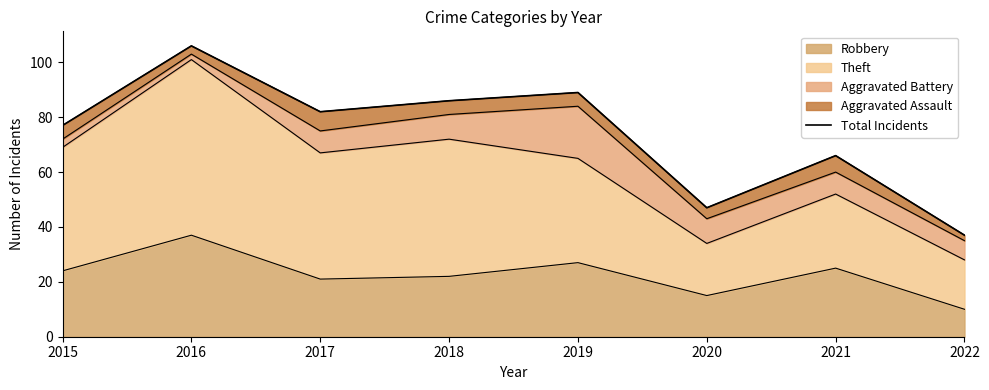

How many interior local valleys (lower than both neighbors) does the data have?

2